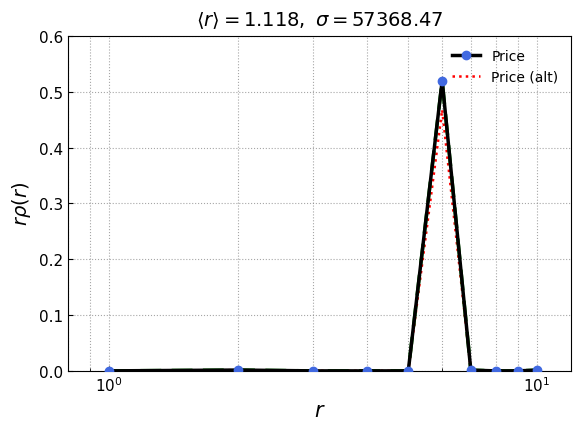

Rank the series by their maximum value, from lowest to highest.

Price (alt), Price